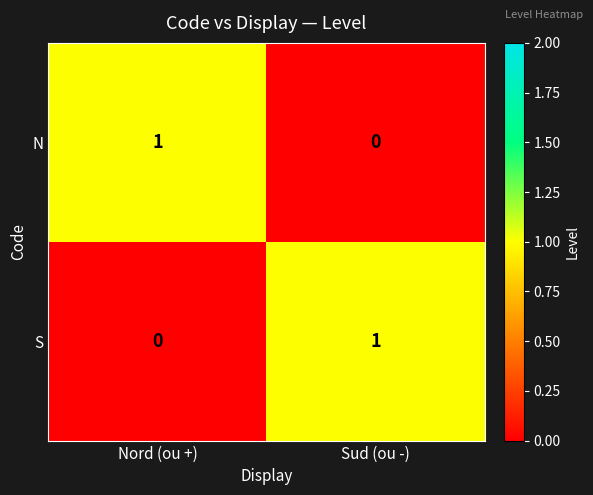

What is the spread (max minus min) of values at Nord (ou +)?

1